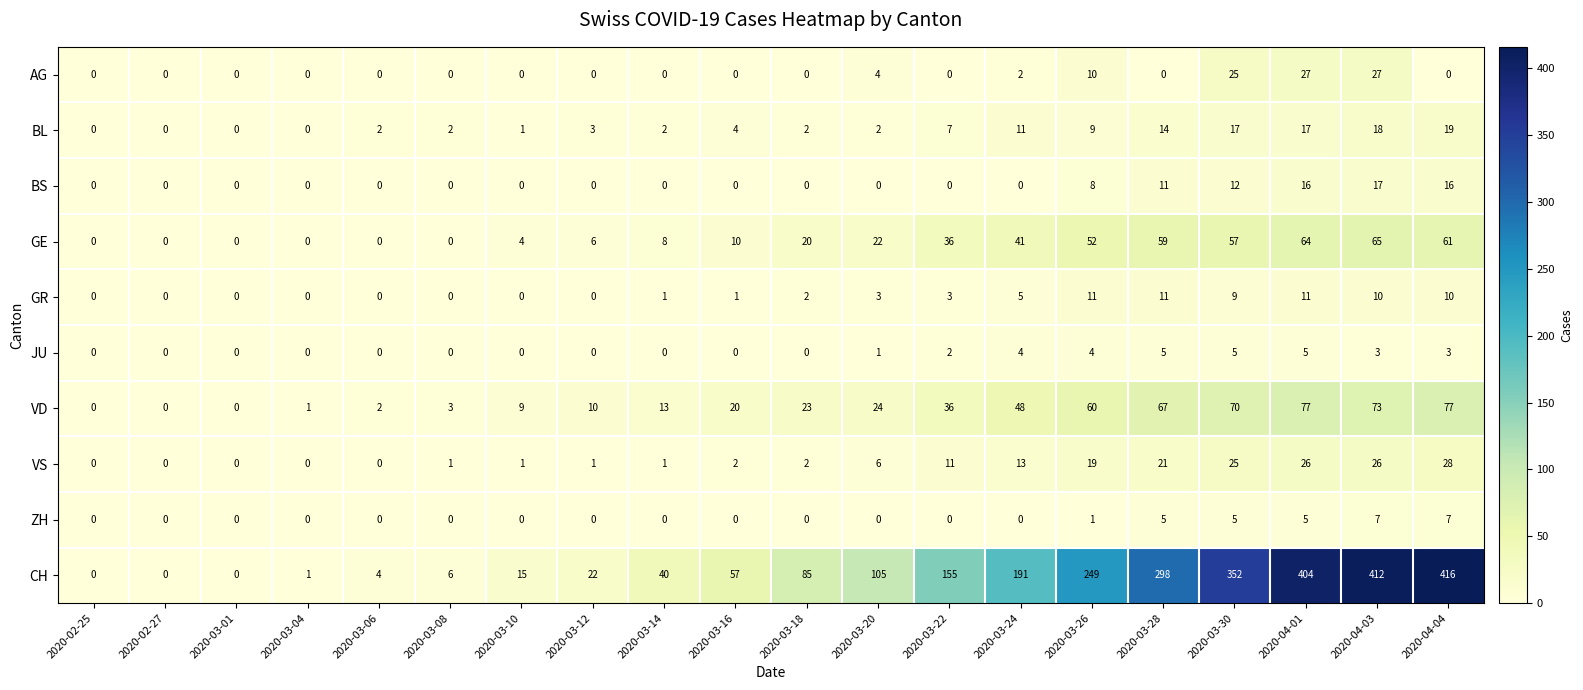

True or false: VD has a value of 24 at 2020-03-20.

True